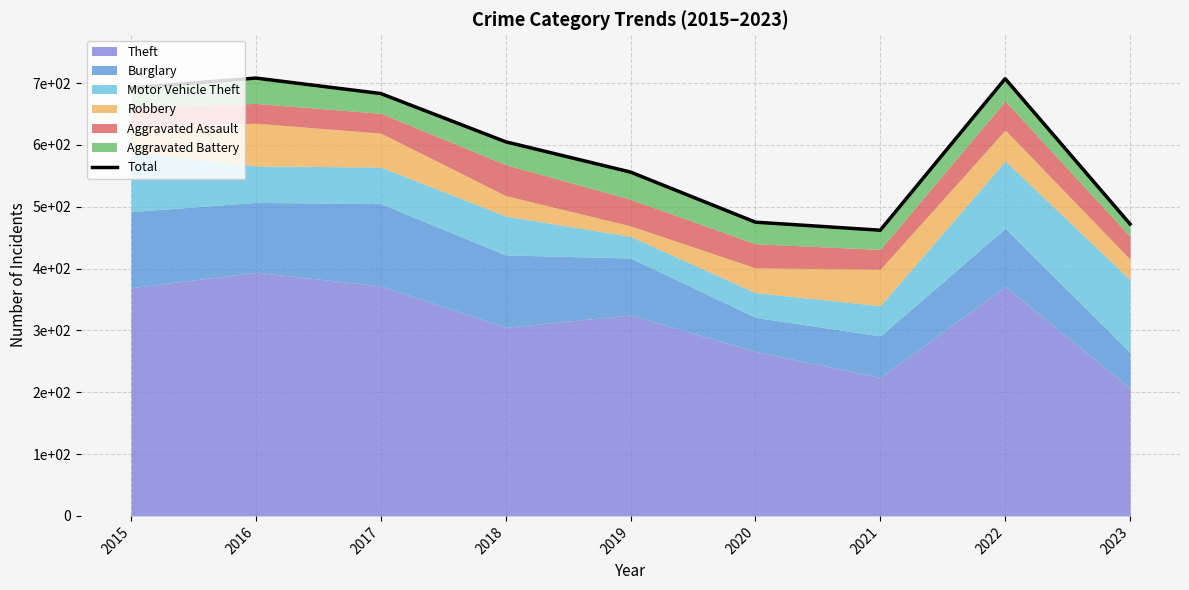

Where does the data first go above 605?

2015